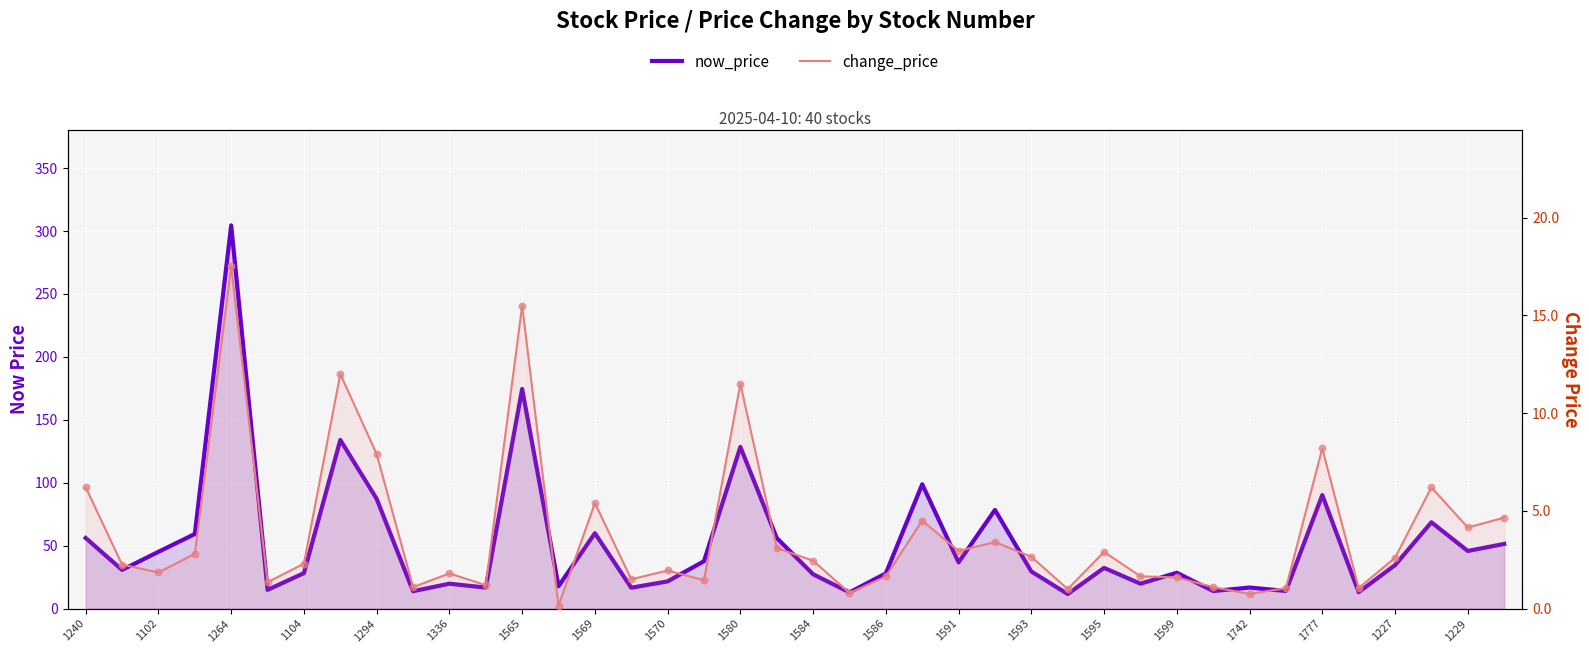

Which series contains the highest Y value?

now_price